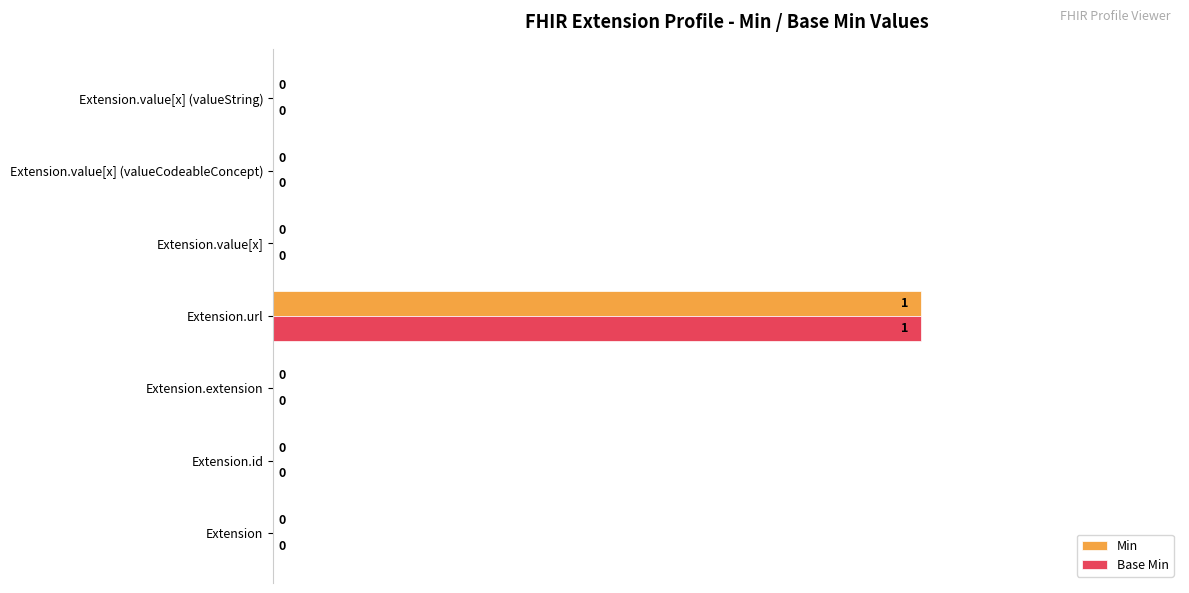

At which label does Min reach its peak?

Extension.url